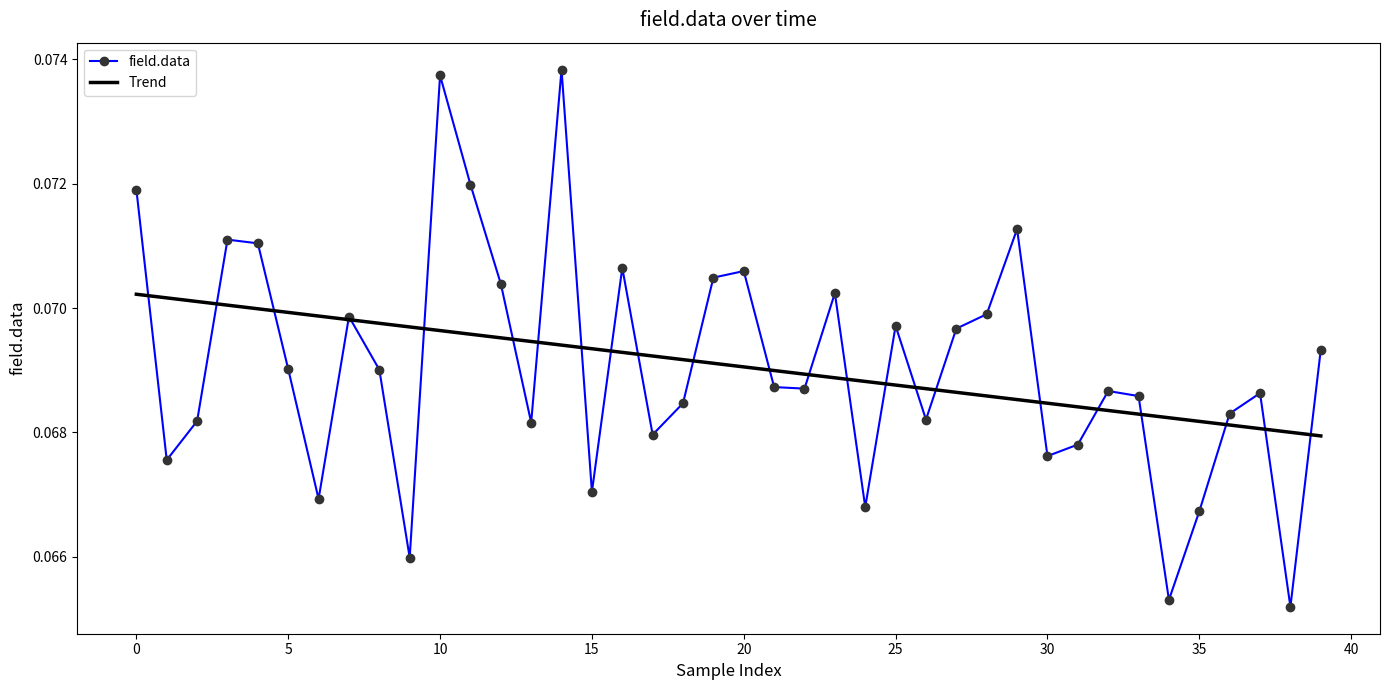

Which series has the largest range (max minus min)?

field.data